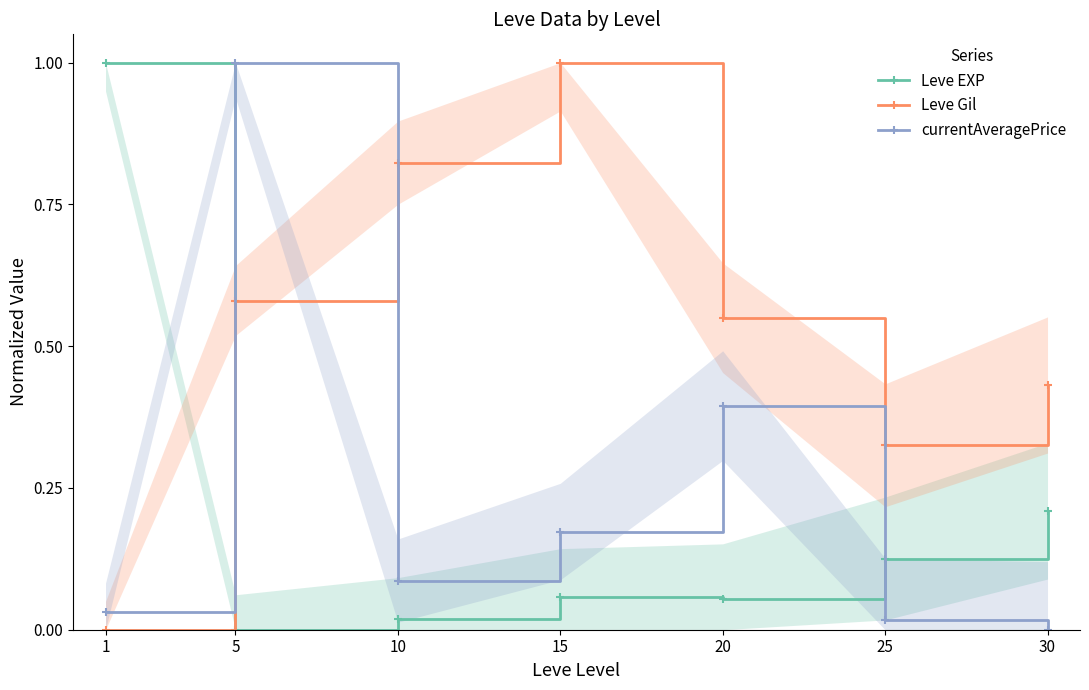

What are all the series names shown in the legend?

Leve EXP, Leve Gil, currentAveragePrice